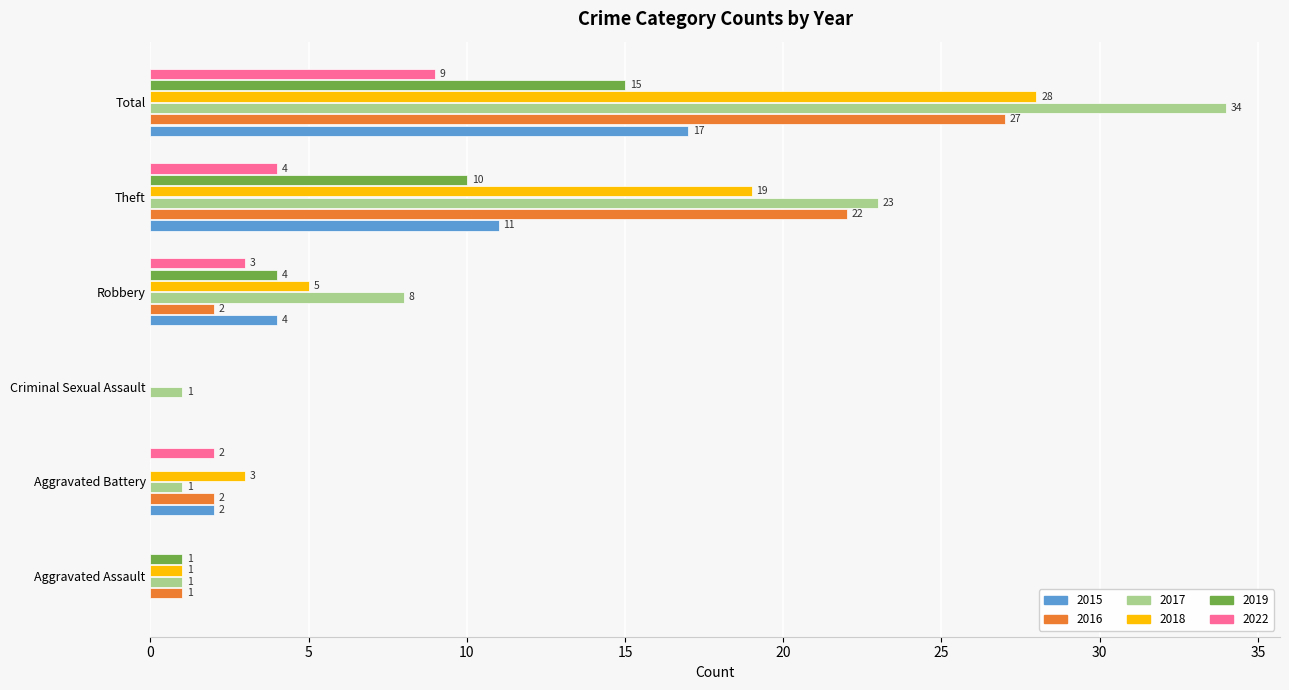

True or false: 2022 has a value of 4 at Theft.

True